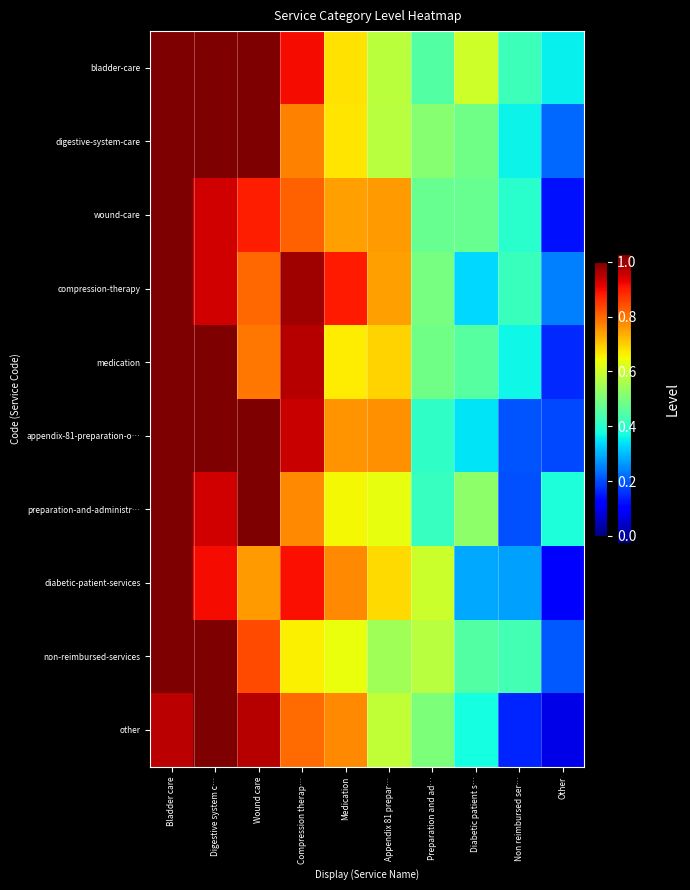

At how many categories does at least one series exceed 0?

10